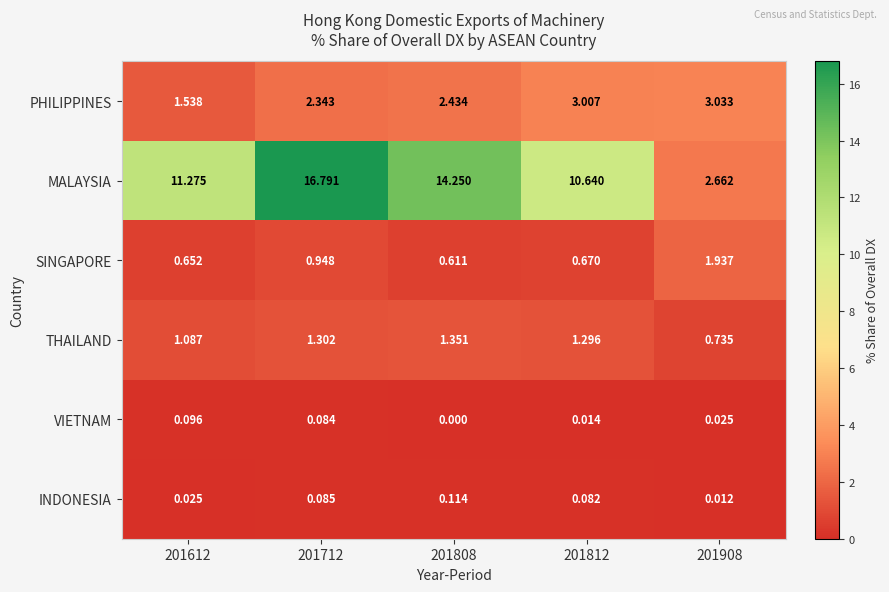

At how many categories does at least one series exceed 12?

2